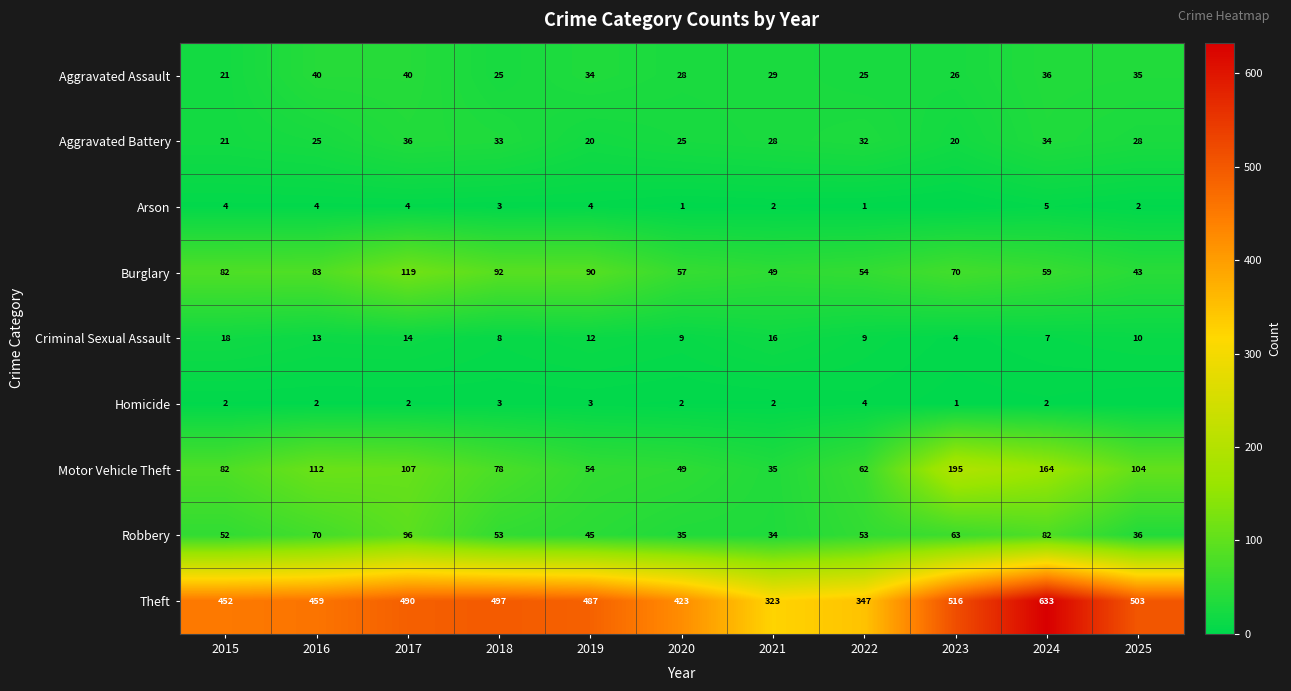

The Theft series shows 497 at 2018. True or false?

True